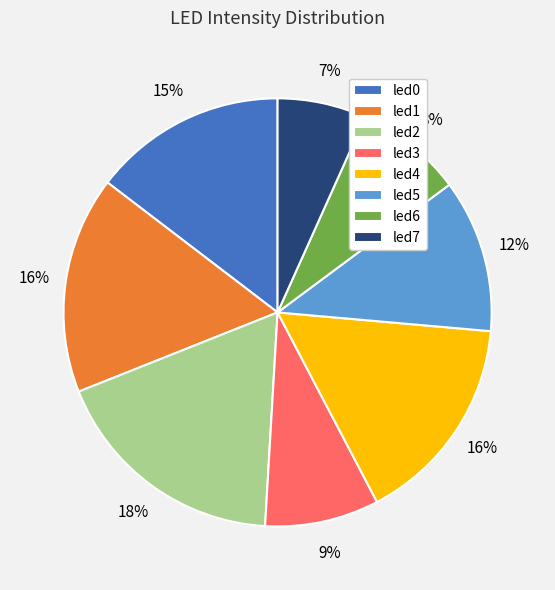

To the nearest percent, what is the average slice percentage?

12%